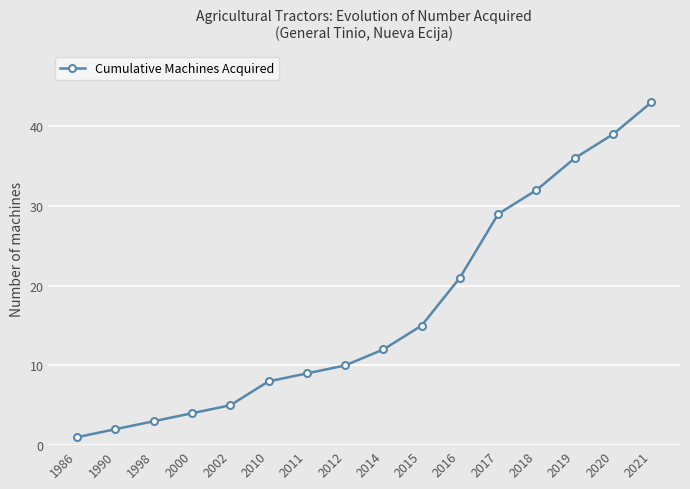

How many series are shown in this chart?

1